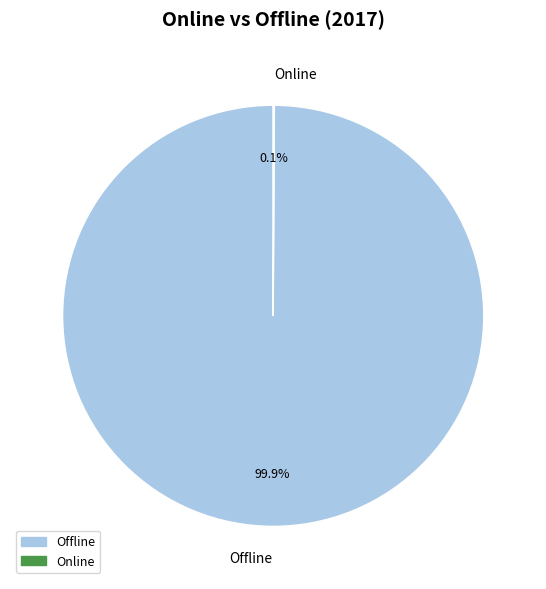

What percentage is NOT represented by Offline?

0.1%